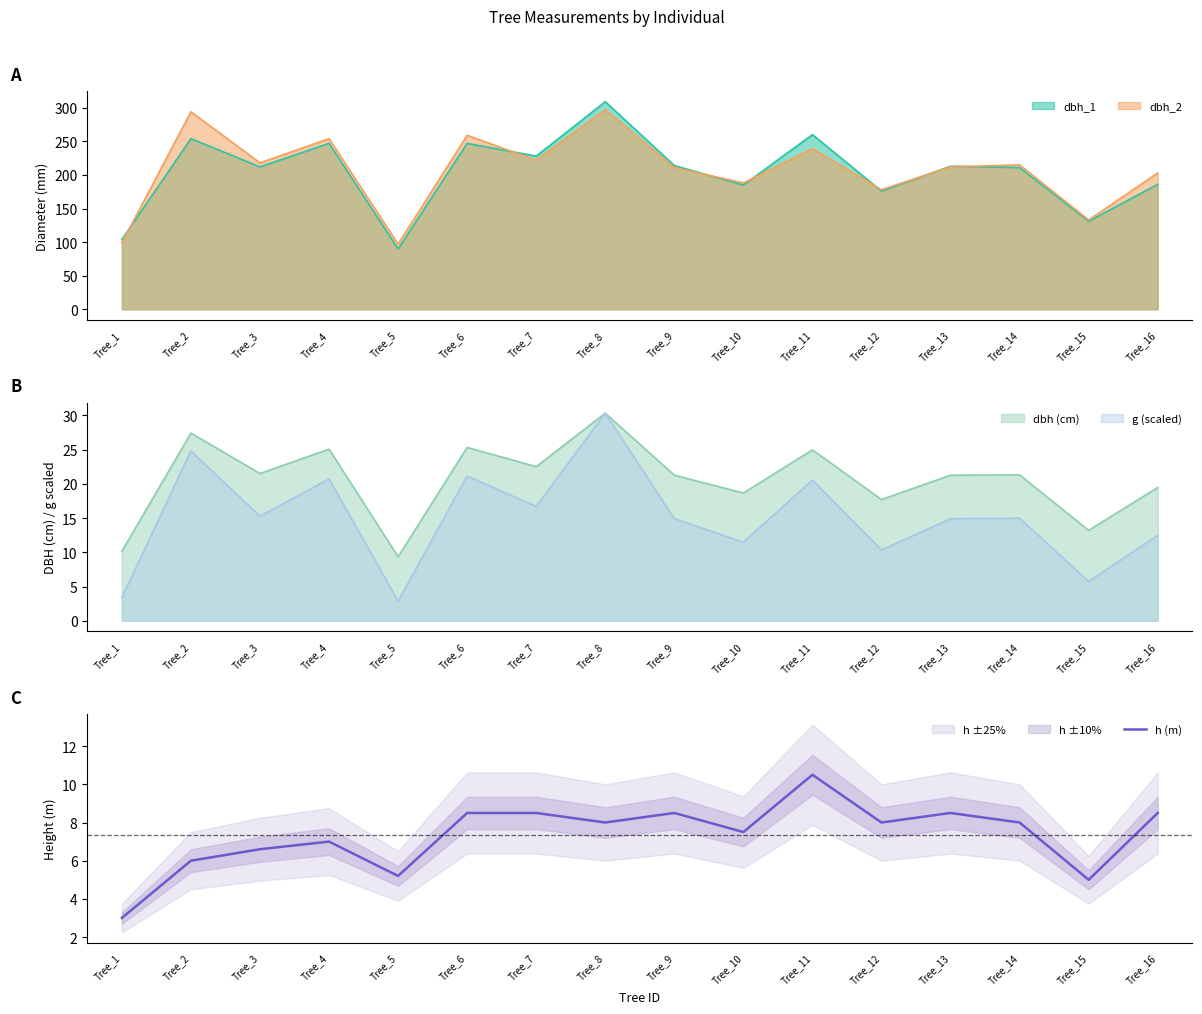

At which category does the data reach its first local peak?

Tree_4